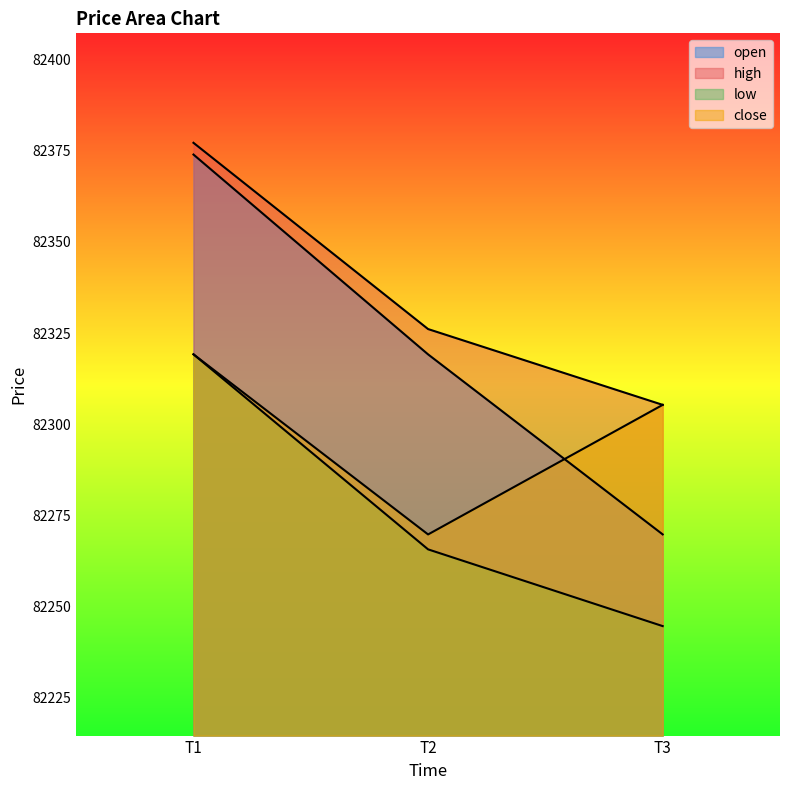

Which series changed the most between T2 and T3?

open